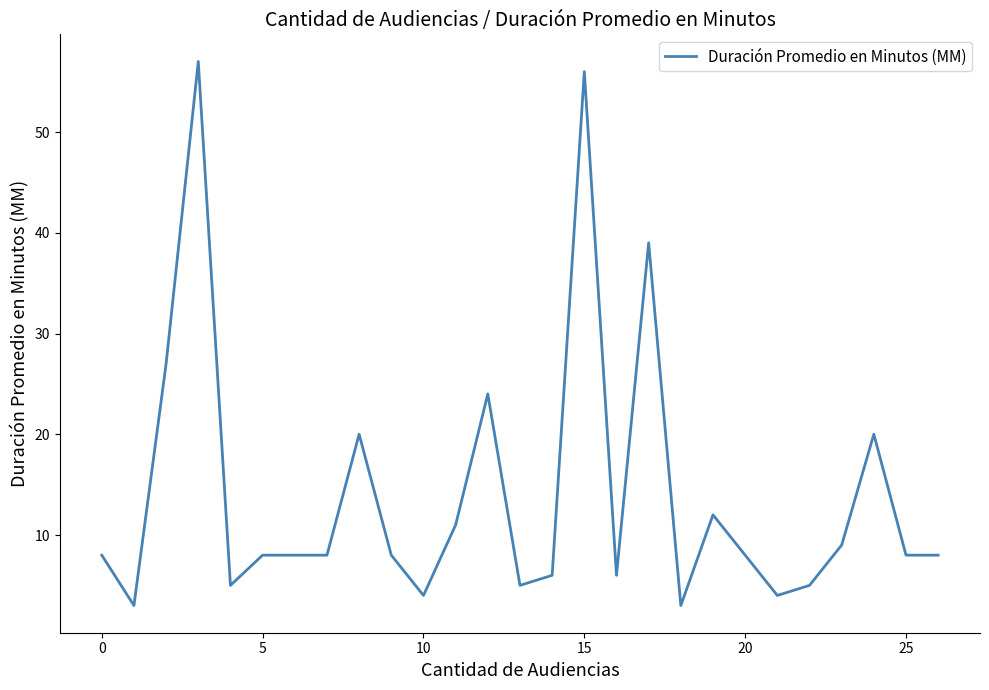

What is the difference between the maximum and minimum values?

54